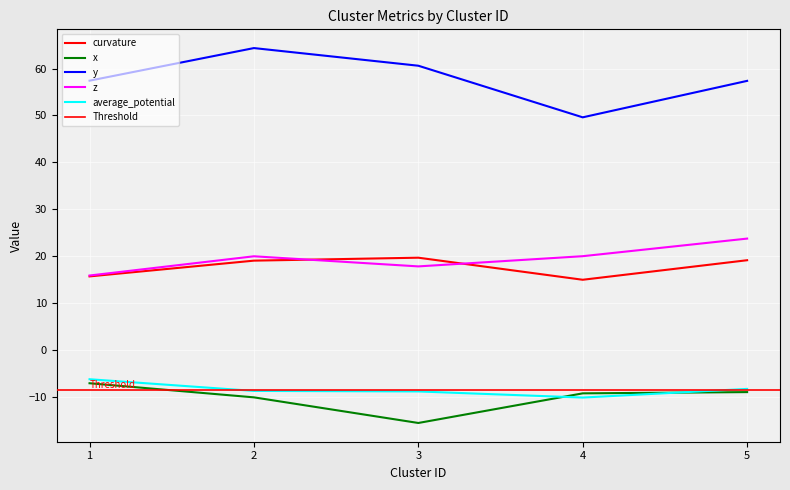

Which category has the lowest value across all series?

3